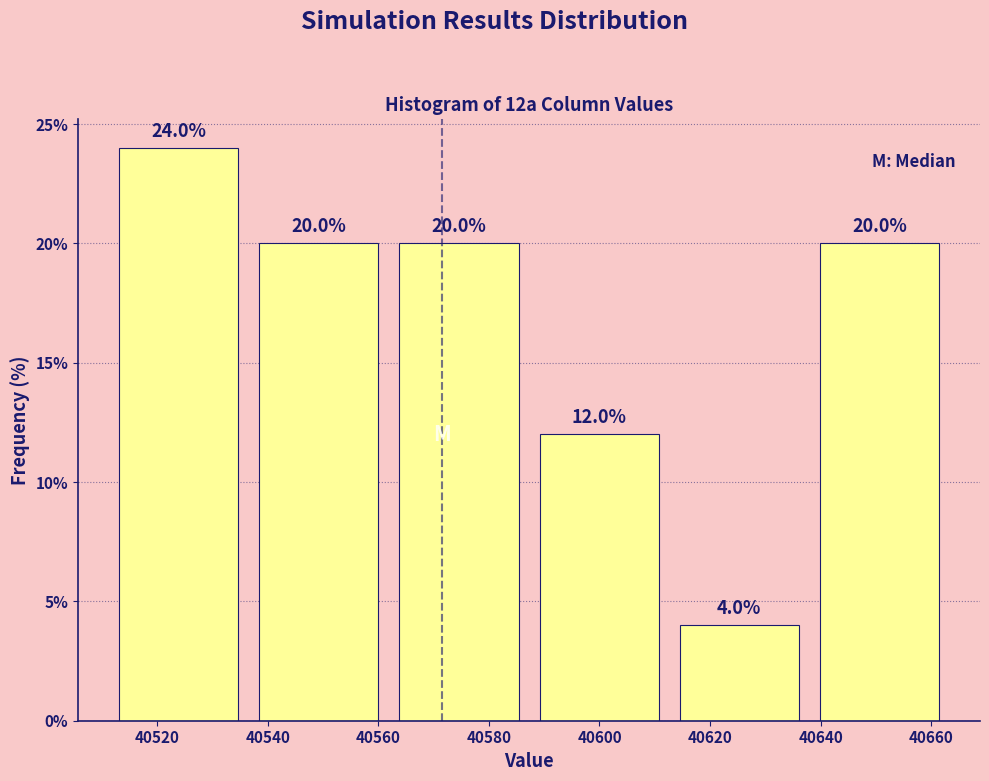

Reading left to right, list every bar in this chart as the range it spans on the x-axis followed by its height. The bar edges are not printed on the chart, so give them approximately, as read against the axis.

40512 to 40536: 24.0
40536 to 40562: 20.0
40562 to 40588: 20.0
40588 to 40612: 12.0
40612 to 40638: 4.0
40638 to 40664: 20.0